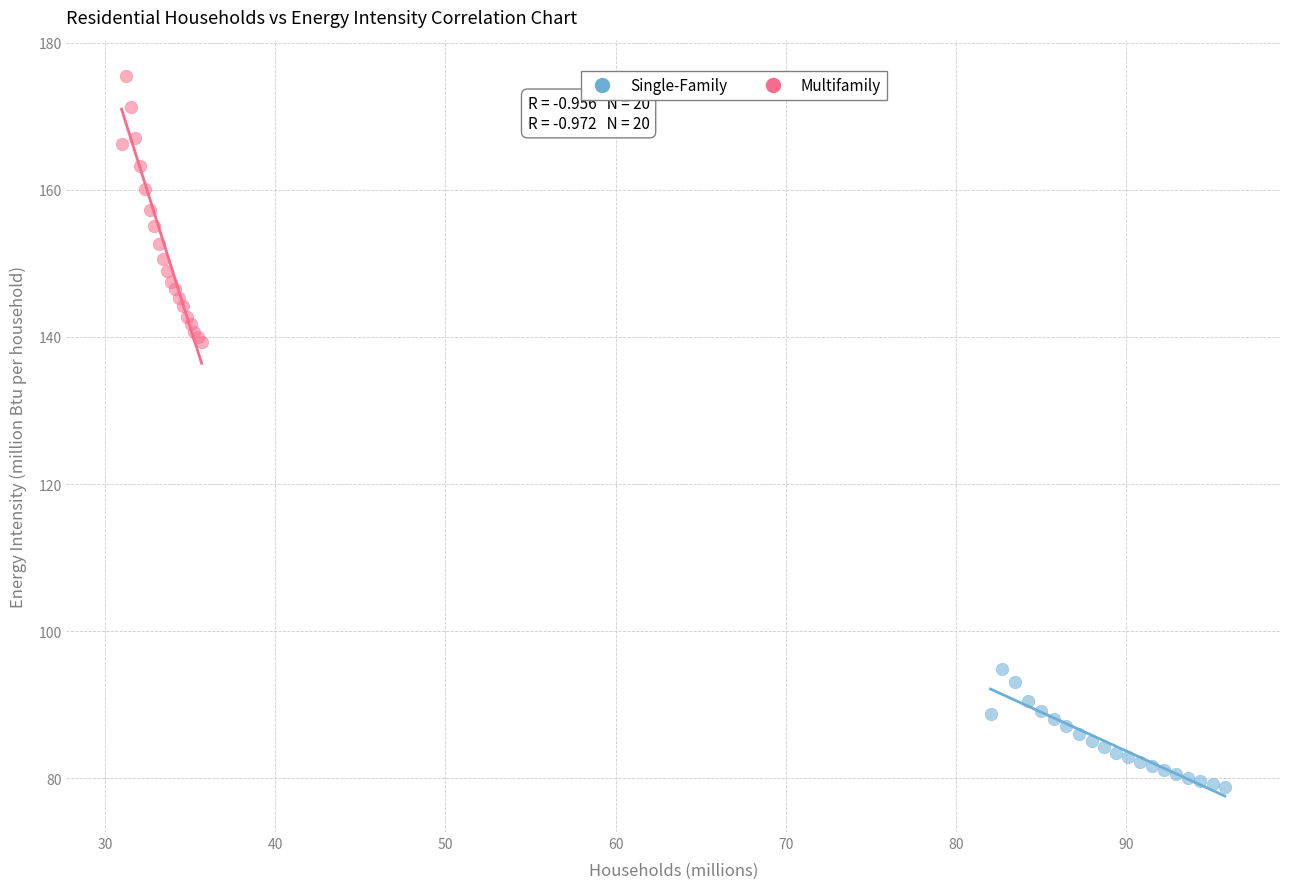

Which series has the widest spread of Y values?

Multifamily